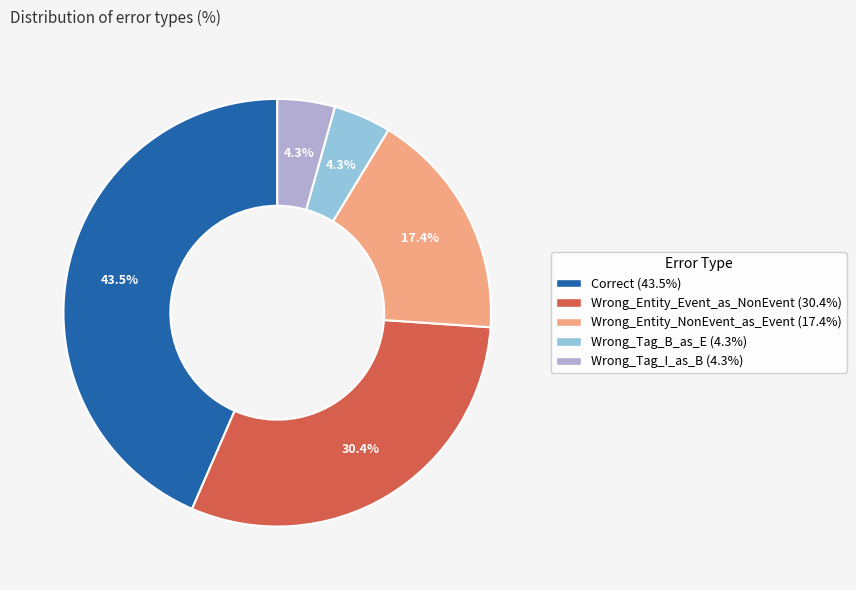

How many slices are in this pie chart?

5